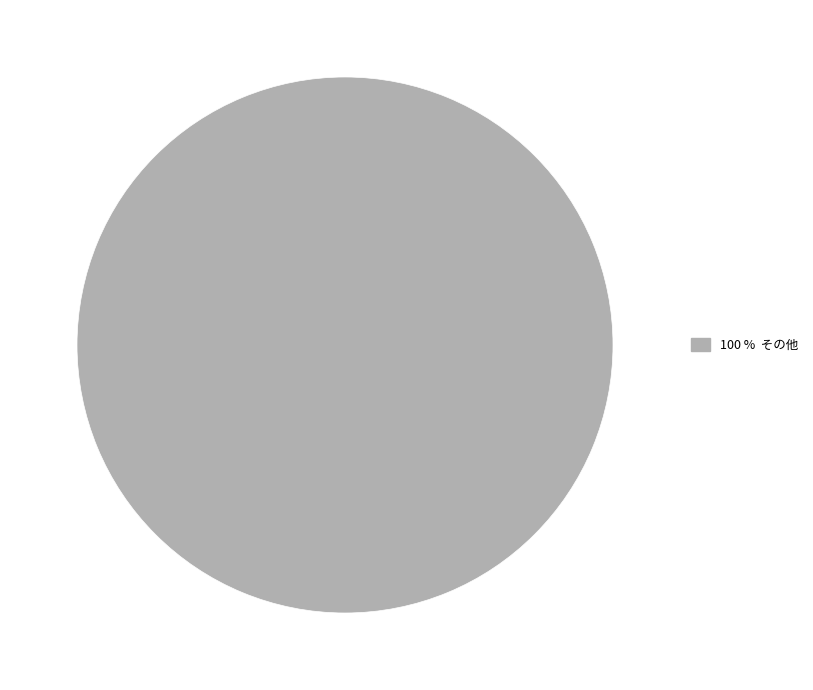

Does any single category account for the majority?

Yes